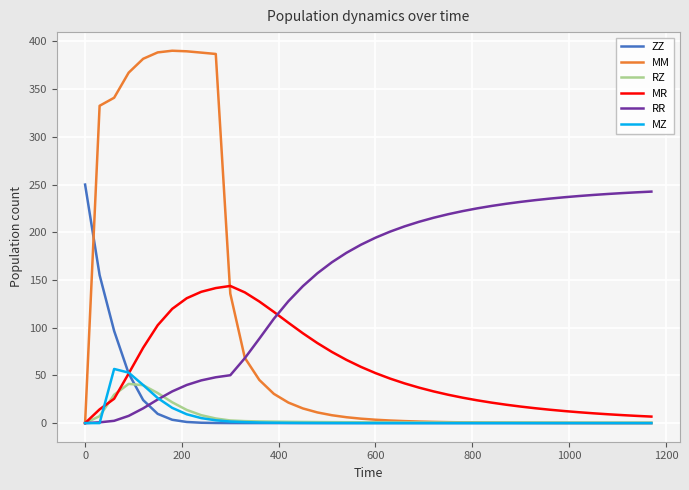

What is the difference between the maximum and minimum values in the ZZ series?

250.0